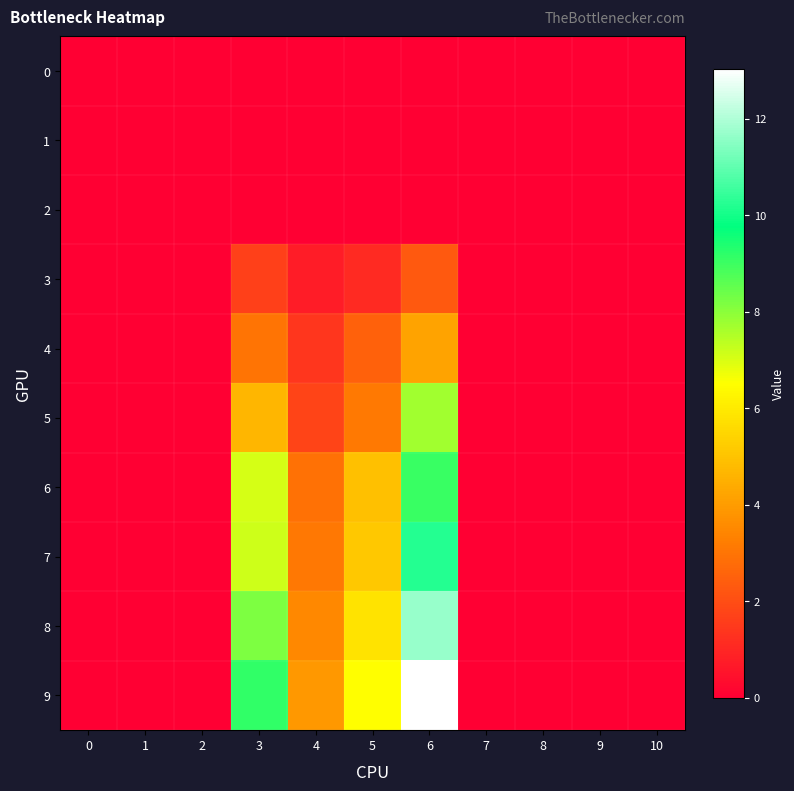

Which series has the largest range (max minus min)?

9